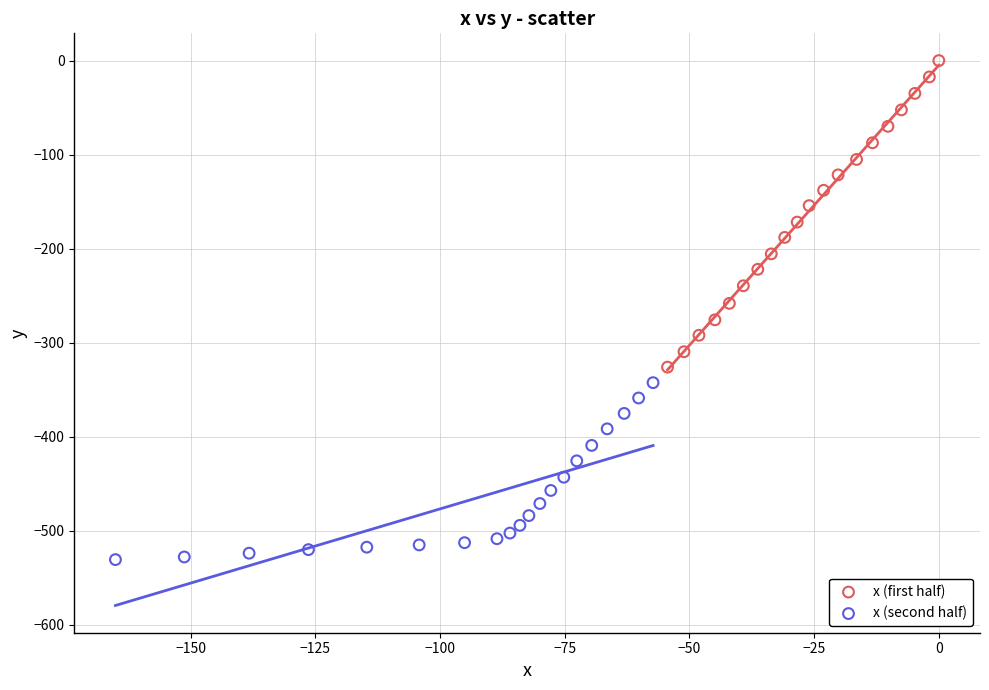

Which series has the widest spread of Y values?

x (first half)